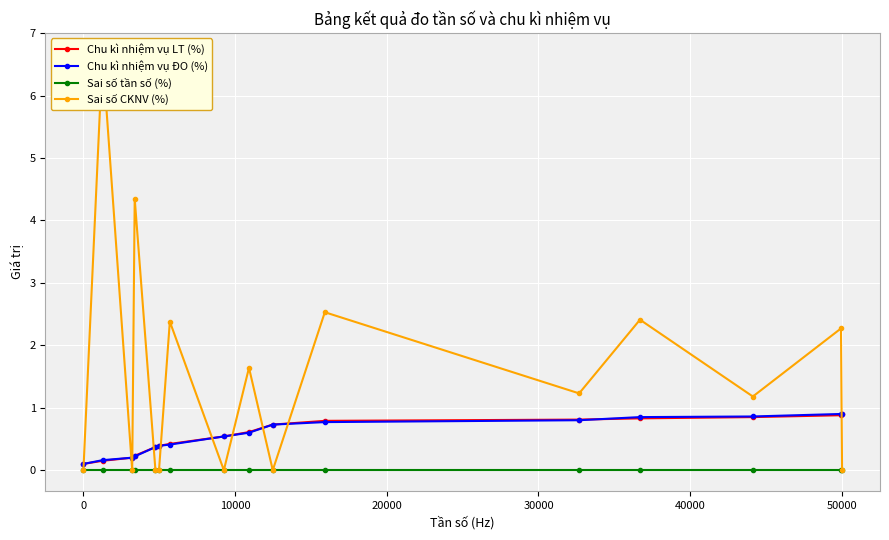

True or false: Chu kì nhiệm vụ LT (%) has more than 1 interior local peaks.

False